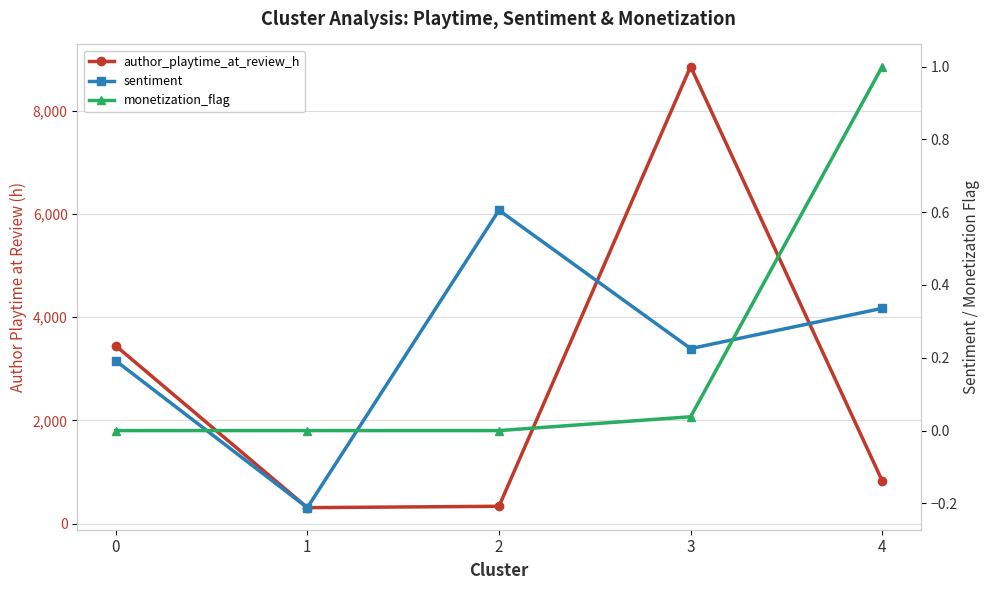

Reading left to right, what are all the values shown in this chart?

author_playtime_at_review_h: 3447.3	311.0	337.8	8856.1	827.5
sentiment: 0.2	-0.2	0.6	0.2	0.3
monetization_flag: 0.0	0.0	0.0	0.0	1.0